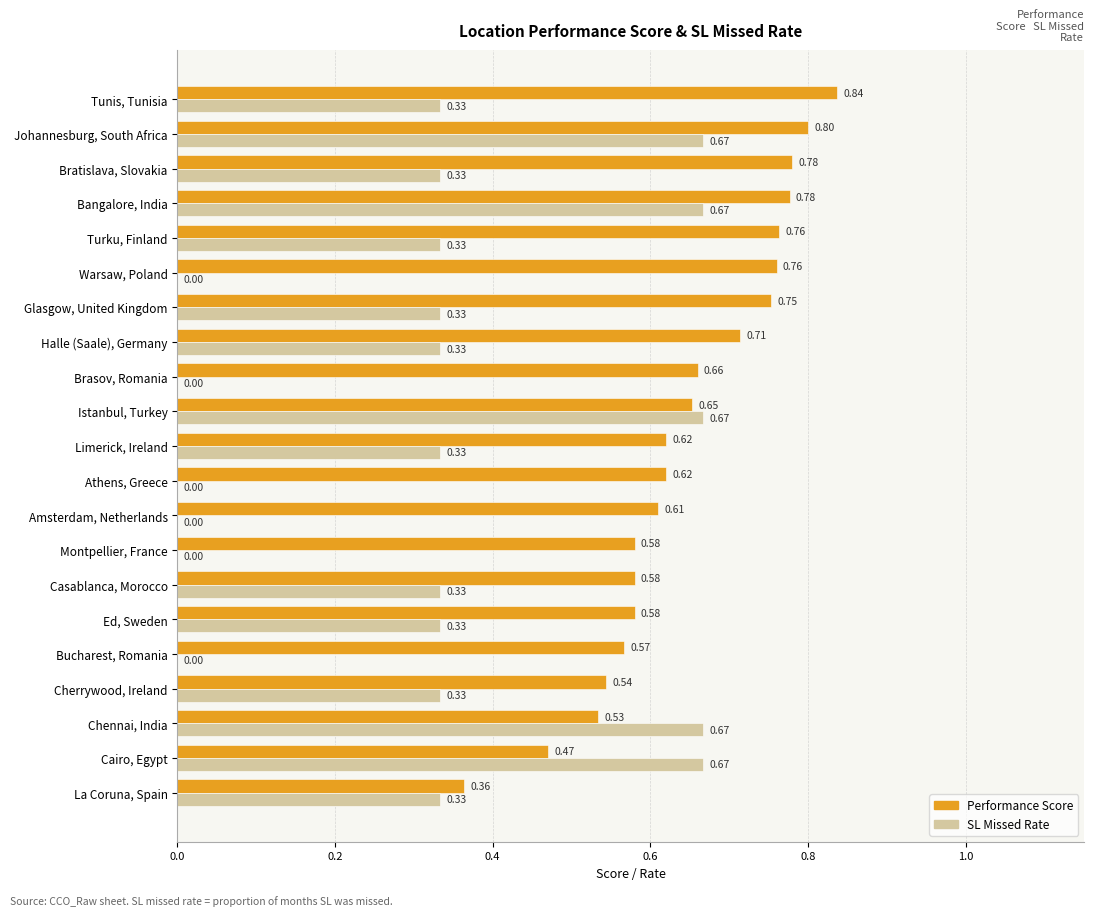

At which label does Performance Score reach its peak?

Tunis, Tunisia